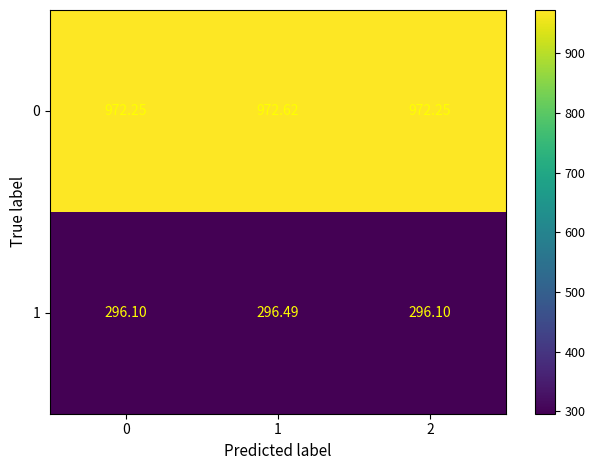

Is the value of 1 at 0 greater than the value of 0 at 0?

No